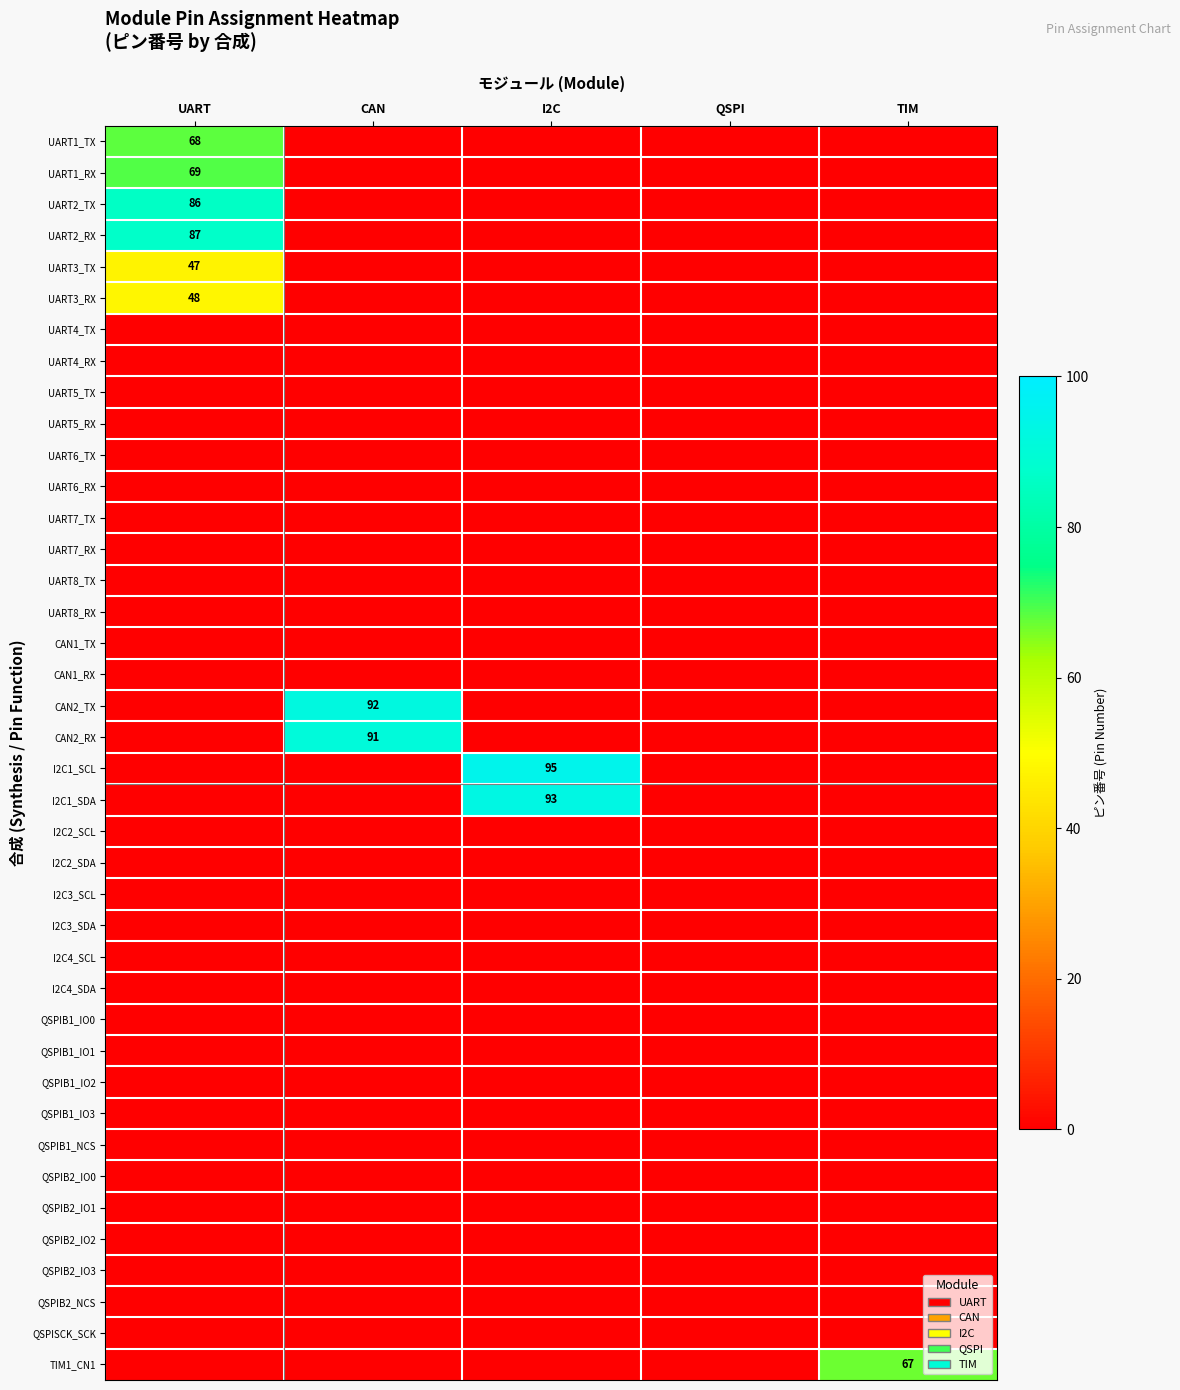

Rank the series at UART from lowest to highest value.

UART4_TX, UART4_RX, UART5_TX, UART5_RX, UART6_TX, UART6_RX, UART7_TX, UART7_RX, UART8_TX, UART8_RX, CAN1_TX, CAN1_RX, CAN2_TX, CAN2_RX, I2C1_SCL, I2C1_SDA, I2C2_SCL, I2C2_SDA, I2C3_SCL, I2C3_SDA, I2C4_SCL, I2C4_SDA, QSPIB1_IO0, QSPIB1_IO1, QSPIB1_IO2, QSPIB1_IO3, QSPIB1_NCS, QSPIB2_IO0, QSPIB2_IO1, QSPIB2_IO2, QSPIB2_IO3, QSPIB2_NCS, QSPISCK_SCK, TIM1_CN1, UART3_TX, UART3_RX, UART1_TX, UART1_RX, UART2_TX, UART2_RX